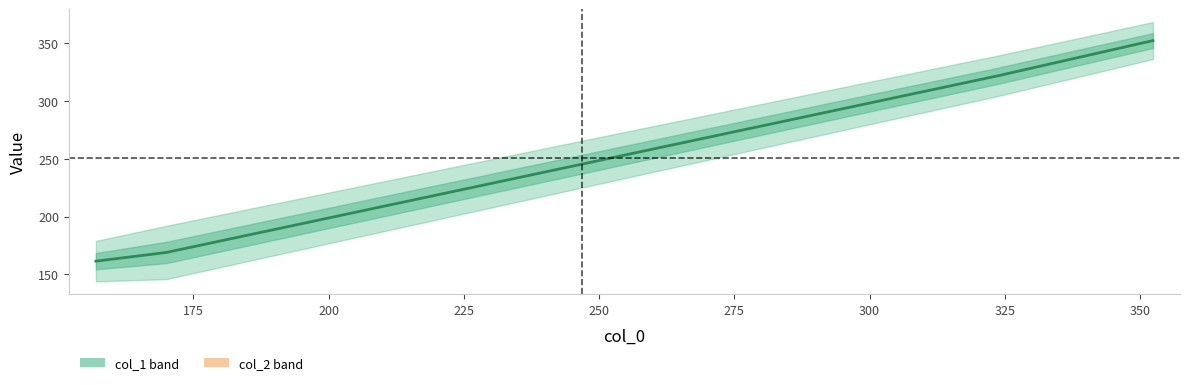

Is this an area chart (filled region under the line)?

No